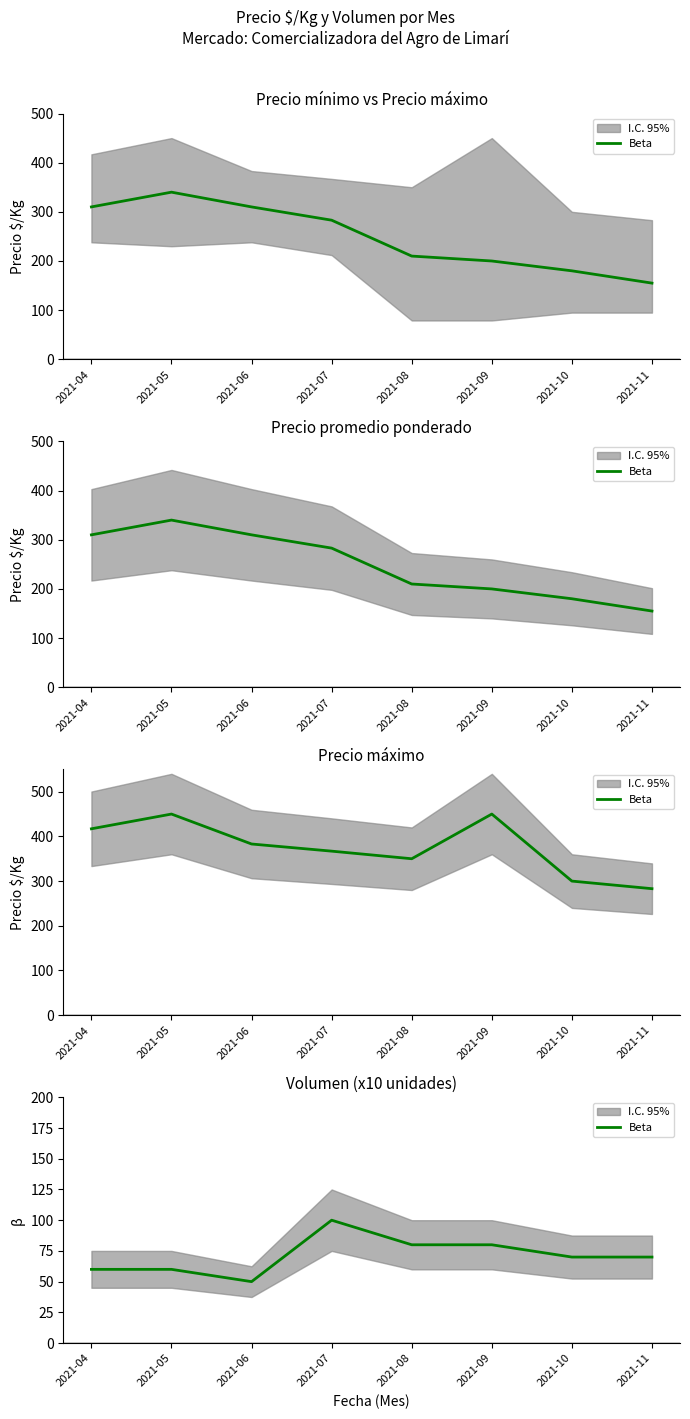

Which label corresponds to the smallest value in the chart?

2021-06